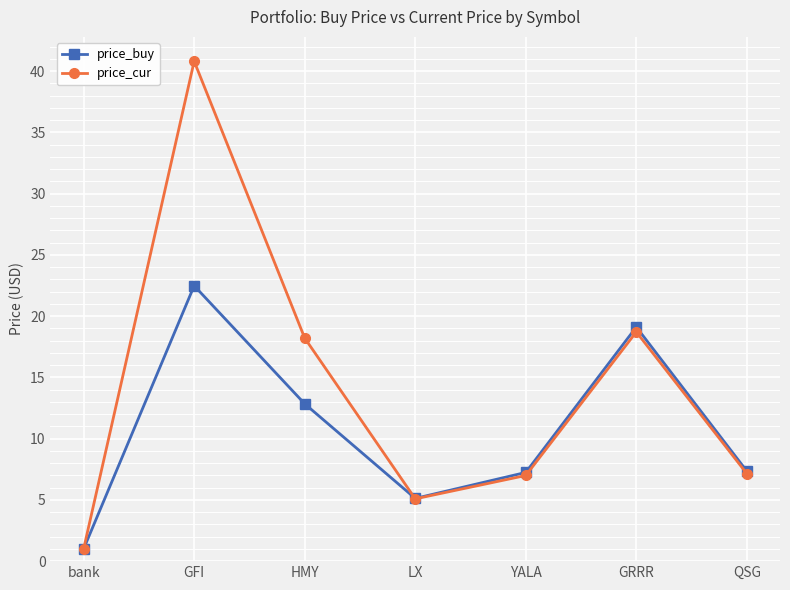

What is the difference between the second highest and second lowest values in the price_buy series?

14.0